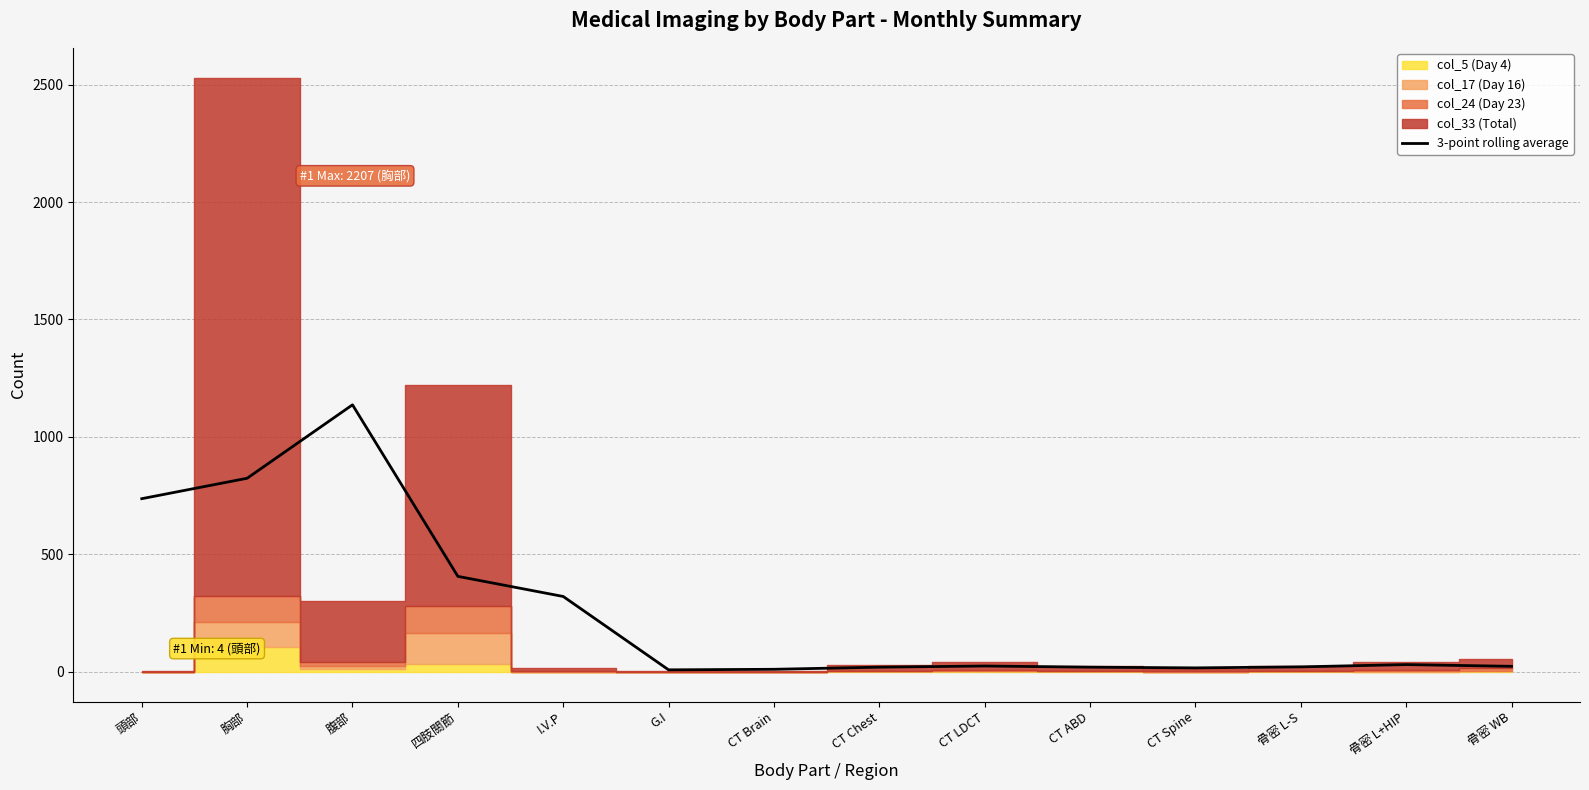

Between CT ABD and 胸部, which is larger?

胸部